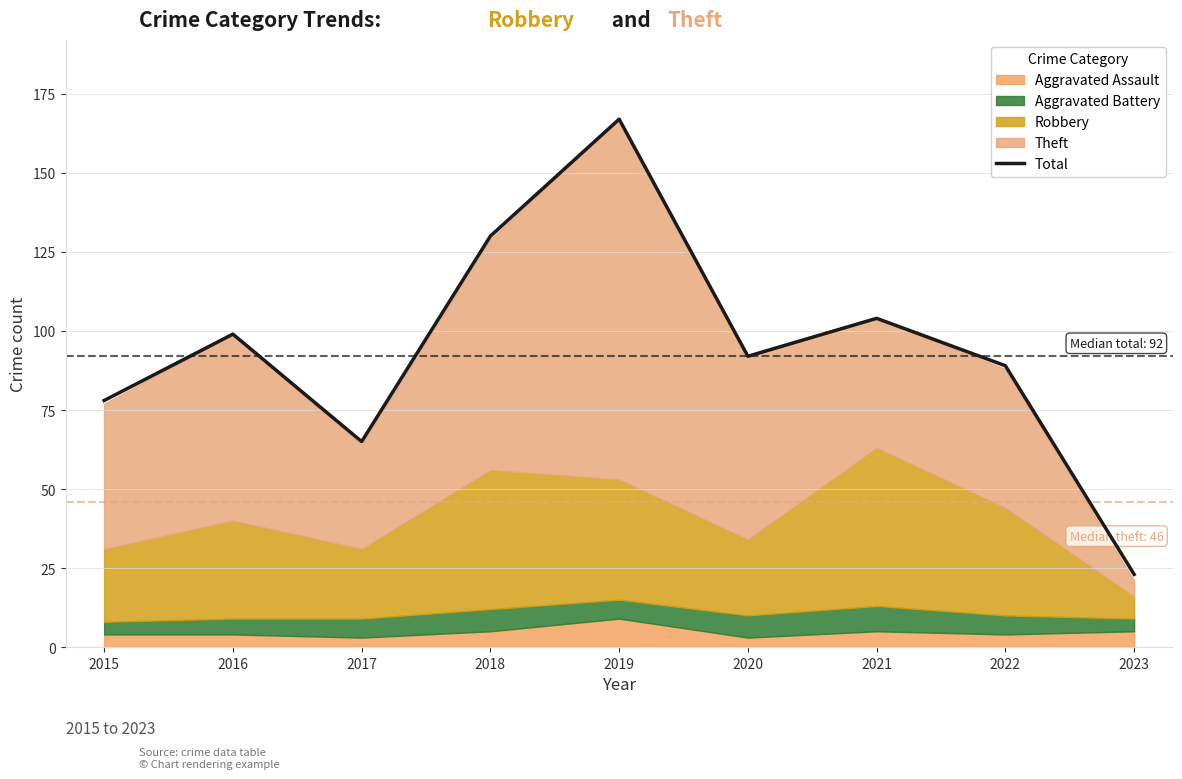

Reading right to left, extract all data points from this chart.

2023=23	2022=89	2021=104	2020=92	2019=167	2018=130	2017=65	2016=99	2015=78